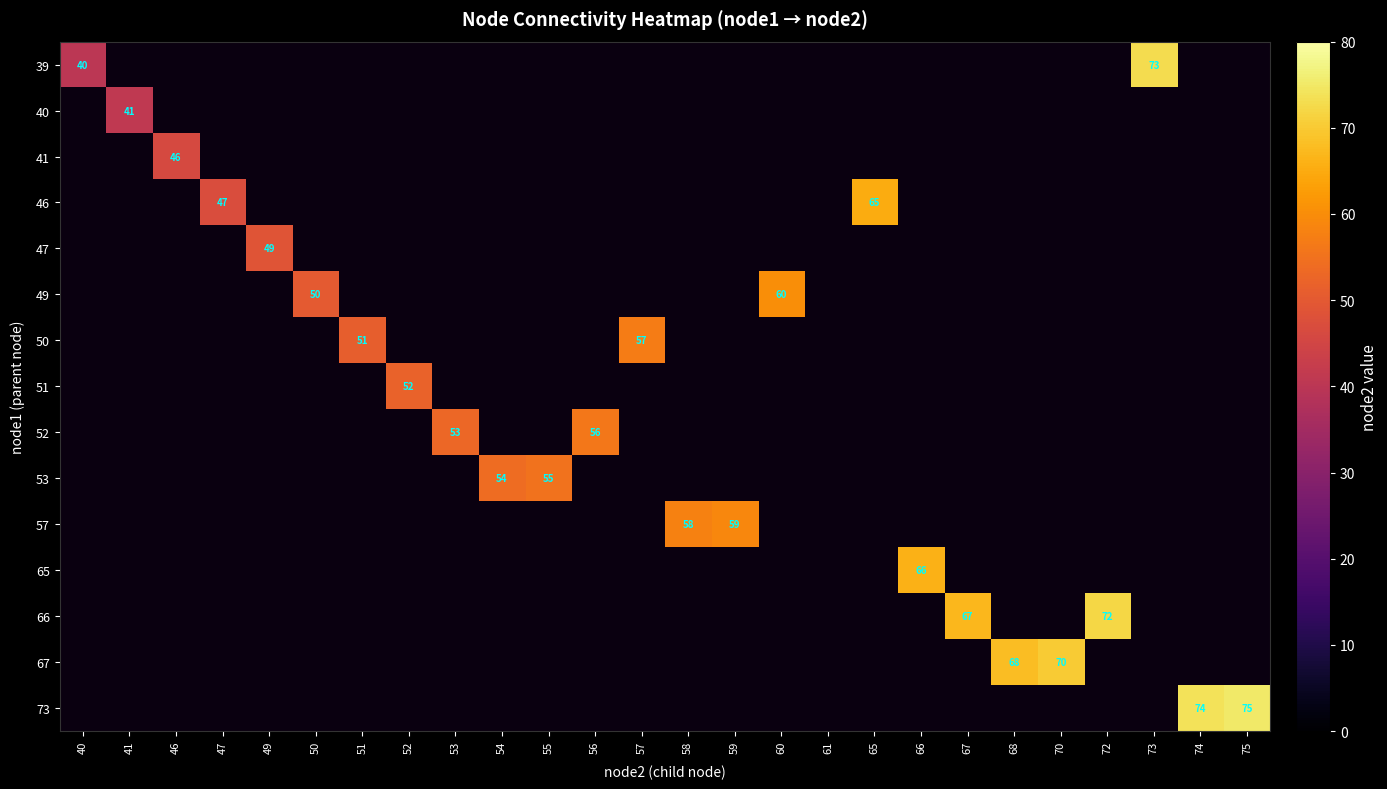

The value of 40 at 41 is 41. True or false?

True